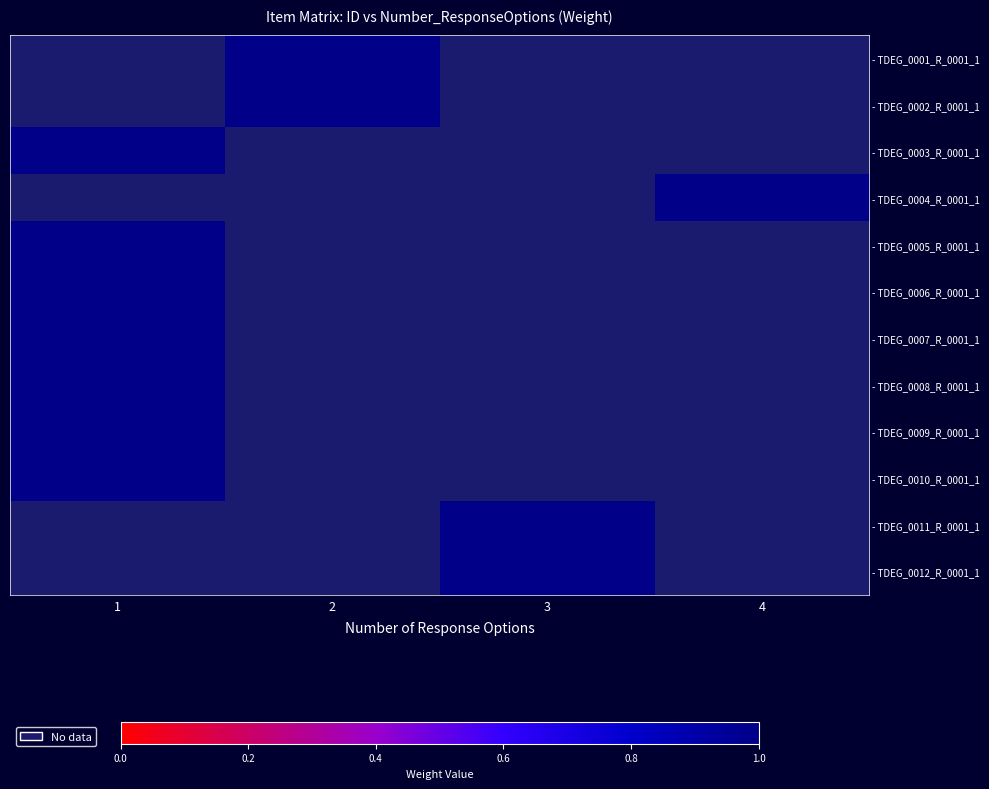

Which series has the largest range (max minus min)?

- TDEG_0003_R_0001_1